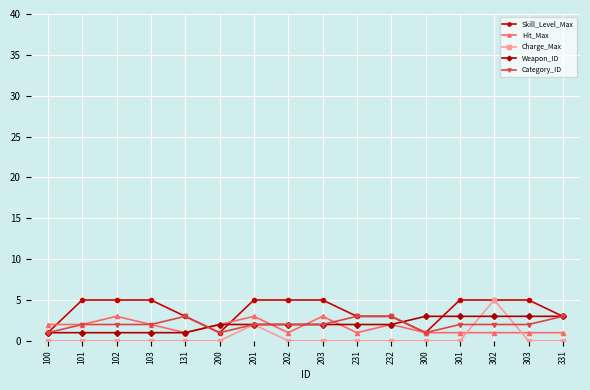

Is this an area chart (filled region under the line)?

No